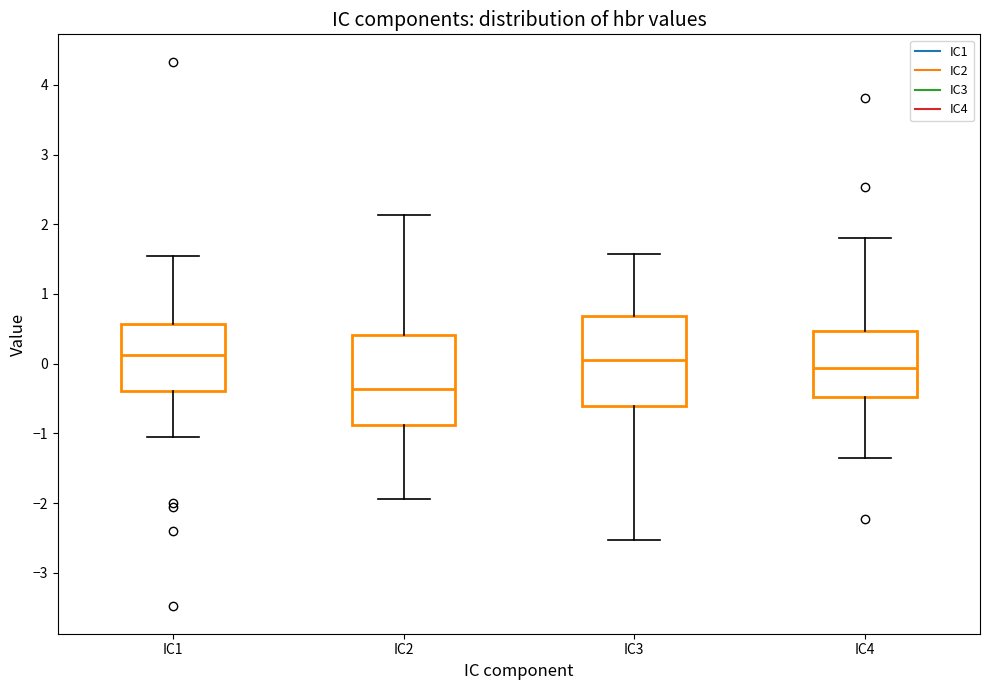

Reading left to right, read every box against the y-axis: the position of its median line, the range the box covers, and the ends of its whiskers. The values are not printed on the chart, so give them approximately, as read against the axis.

IC1: median 0.1, box -0.4 to 0.6, whiskers -1.1 to 1.5
IC2: median -0.4, box -0.9 to 0.4, whiskers -1.9 to 2.1
IC3: median 0.1, box -0.6 to 0.7, whiskers -2.5 to 1.6
IC4: median -0.1, box -0.5 to 0.5, whiskers -1.4 to 1.8